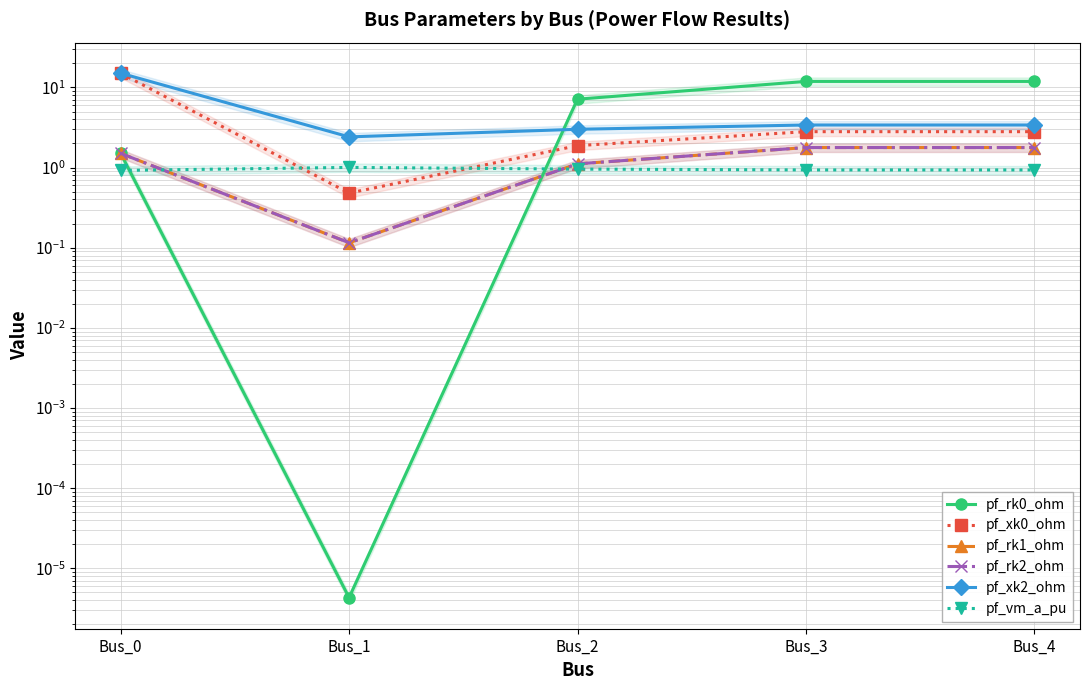

List the labels in order of pf_rk0_ohm value, smallest first.

Bus_1, Bus_0, Bus_2, Bus_3, Bus_4